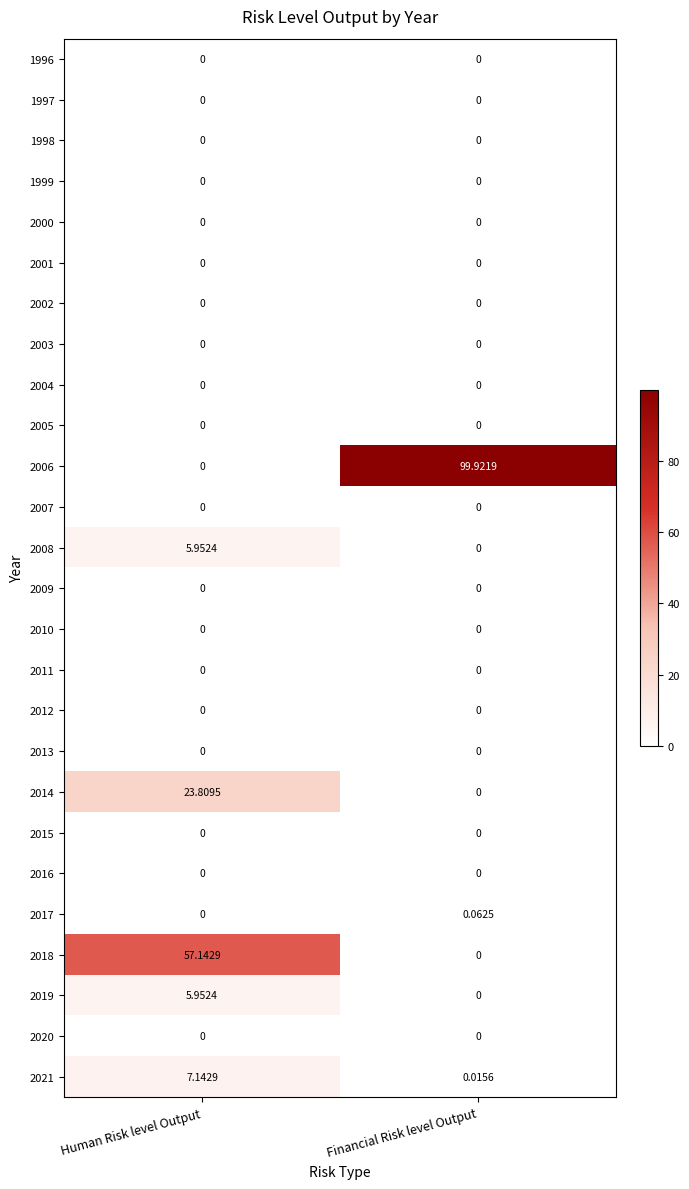

At which category does the chart reach its peak across all series?

Financial Risk level Output